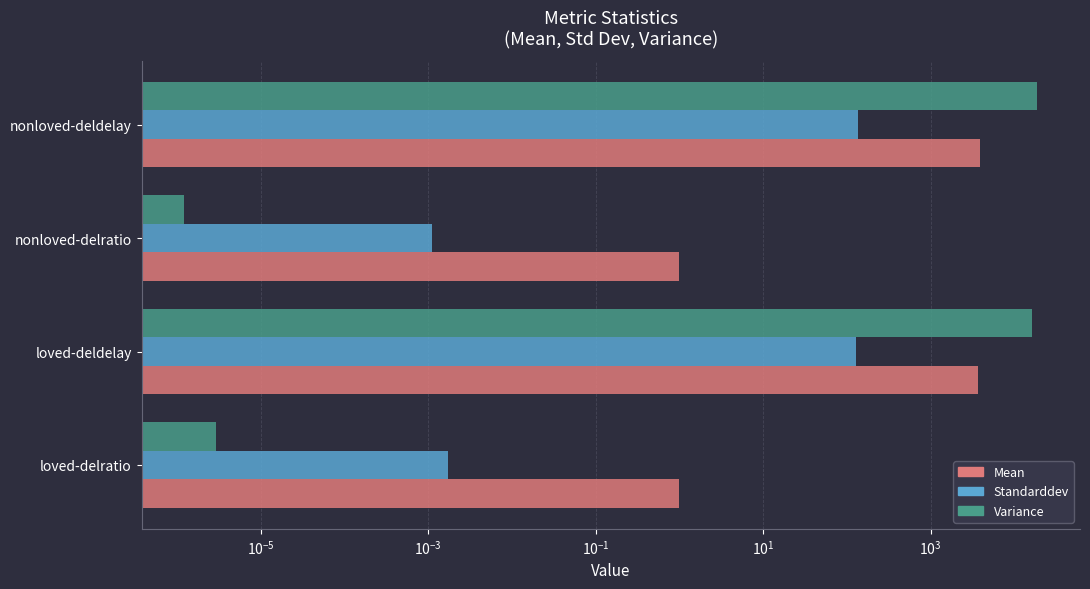

Reading left to right, what are all the values shown in this chart?

Mean: 1.0	3700.6	1.0	3826.1
Standarddev: 0.0	127.9	0.0	136.9
Variance: 0.0	16355.0	0.0	18745.6